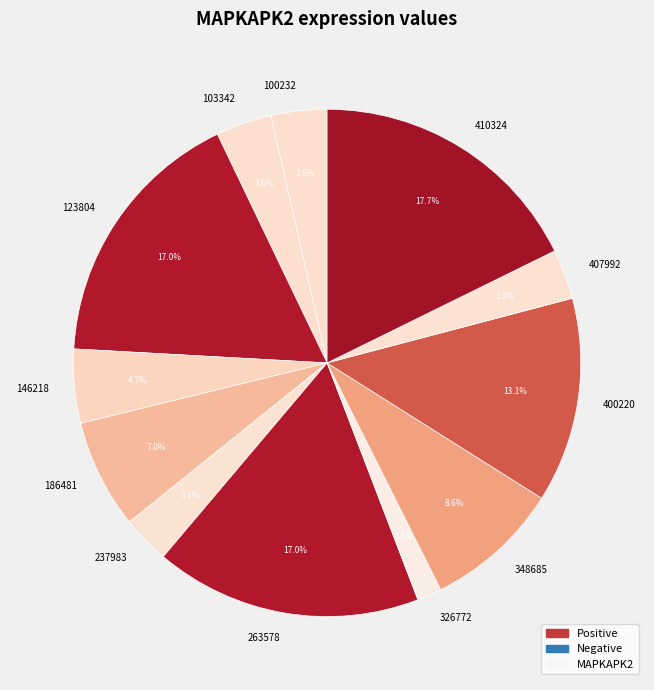

How many slices are in this pie chart?

12